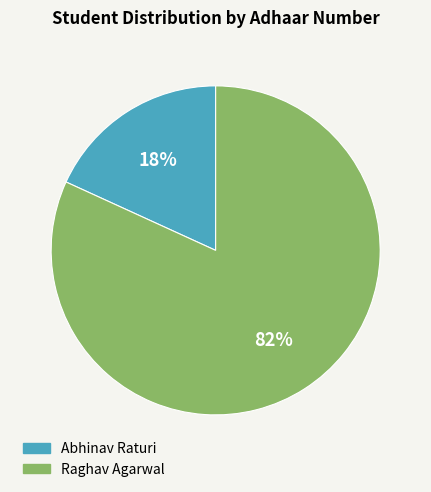

Rank the categories by value from lowest to highest.

Abhinav Raturi, Raghav Agarwal